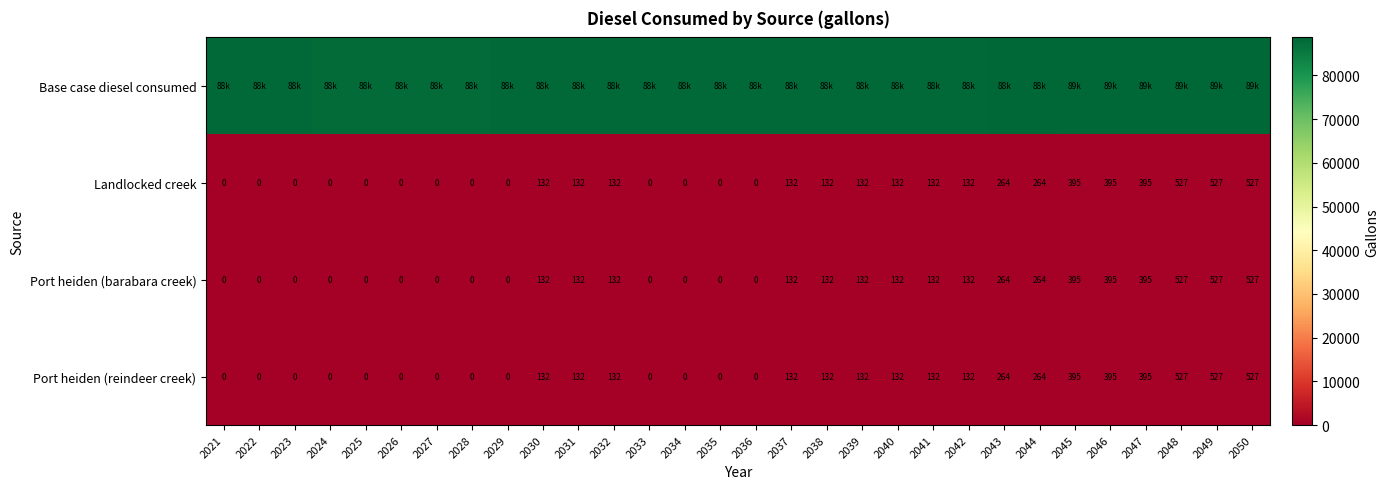

What is the approximate value of Port heiden (barabara creek) at 2045?

395.4